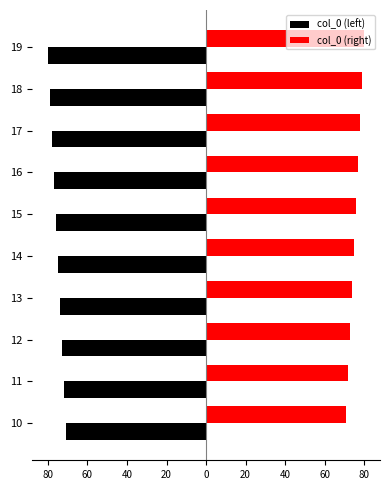

What are all the series names shown in the legend?

col_0 (left), col_0 (right)